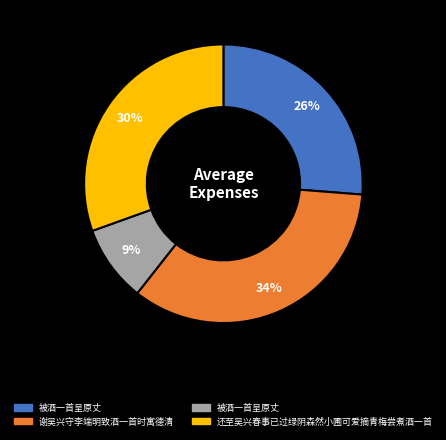

To the nearest percent, what is the difference between the largest and smallest slice percentages?

25%